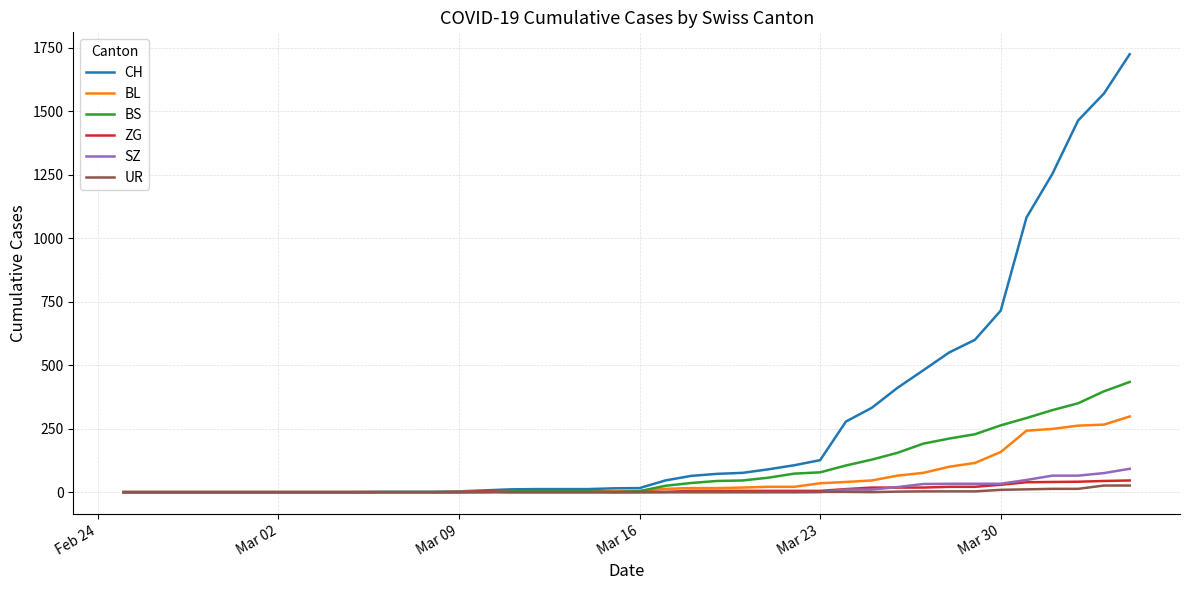

What is the average value of the BL series?

52